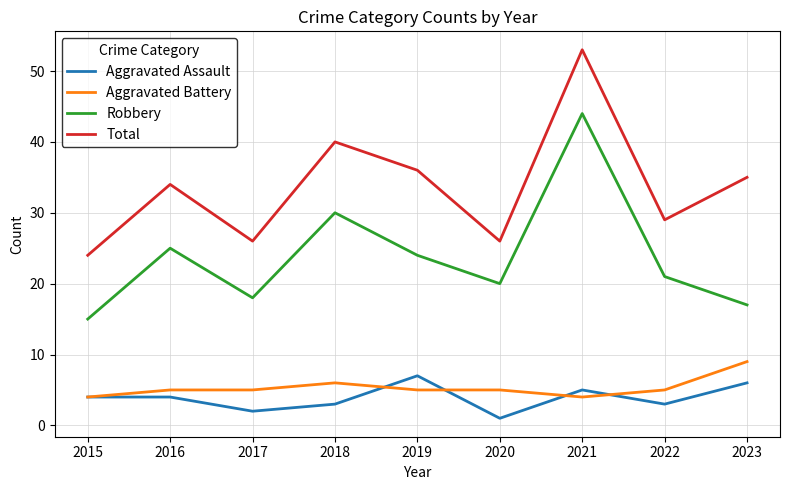

Read the Aggravated Assault value at 2022.

3